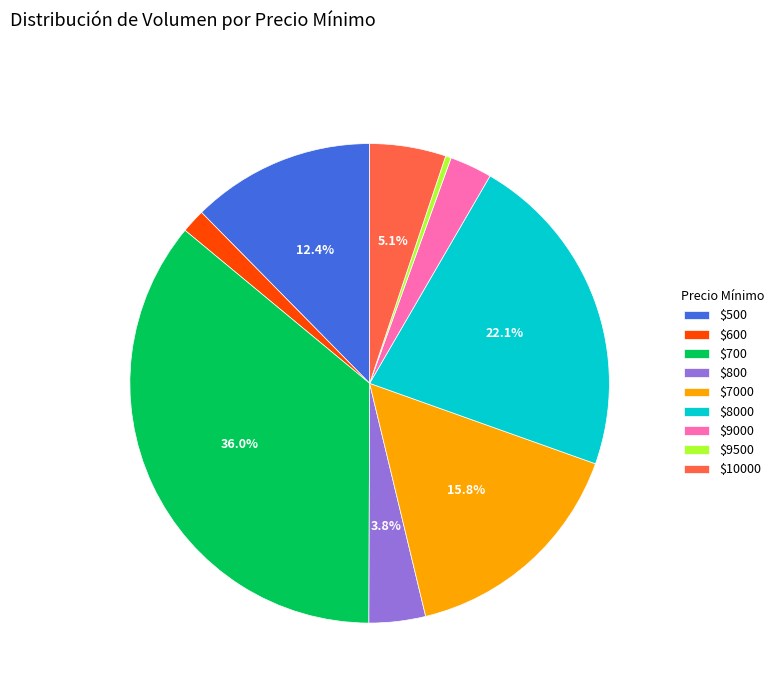

To the nearest percent, what is the difference between the largest and smallest slice percentages?

36%